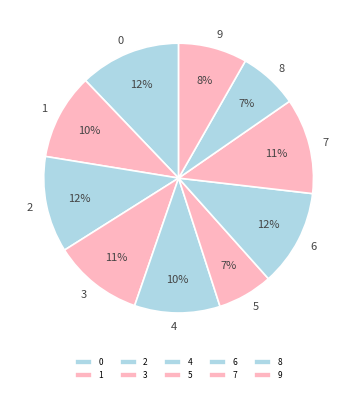

What is the ratio of the value at 0 to the value at 9?

1.5